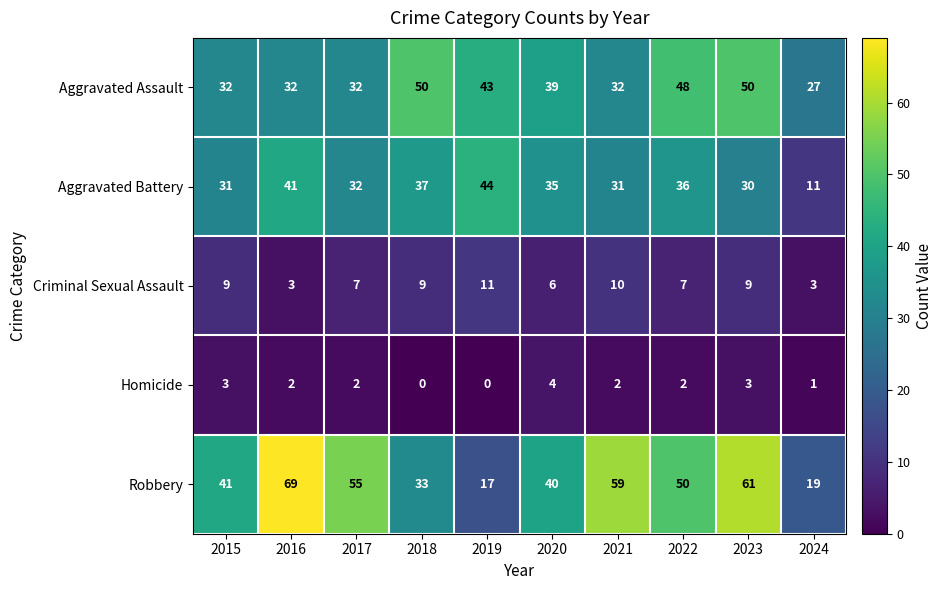

Which series changed the most between 2015 and 2022?

Aggravated Assault